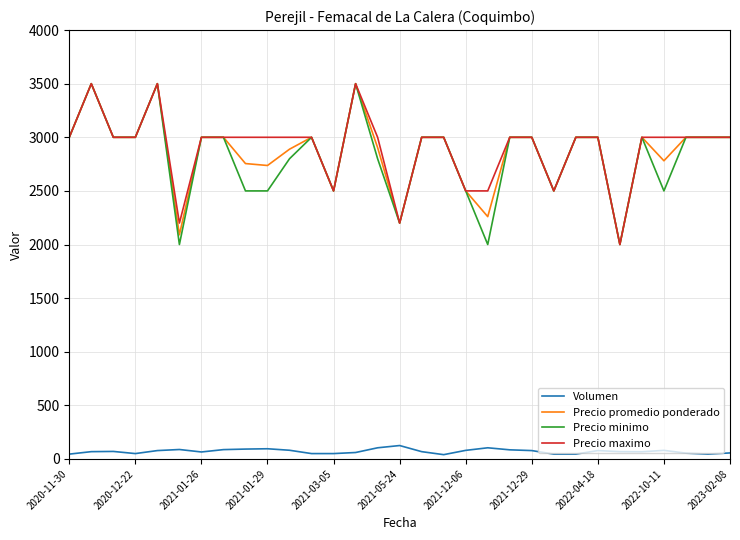

What is the greatest value displayed?

3500